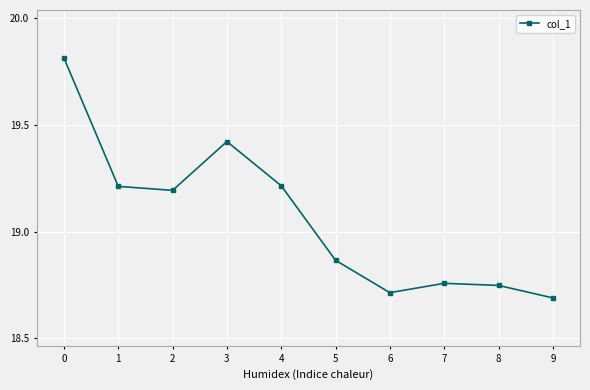

What is the change in value from 3 to 7?

-0.7